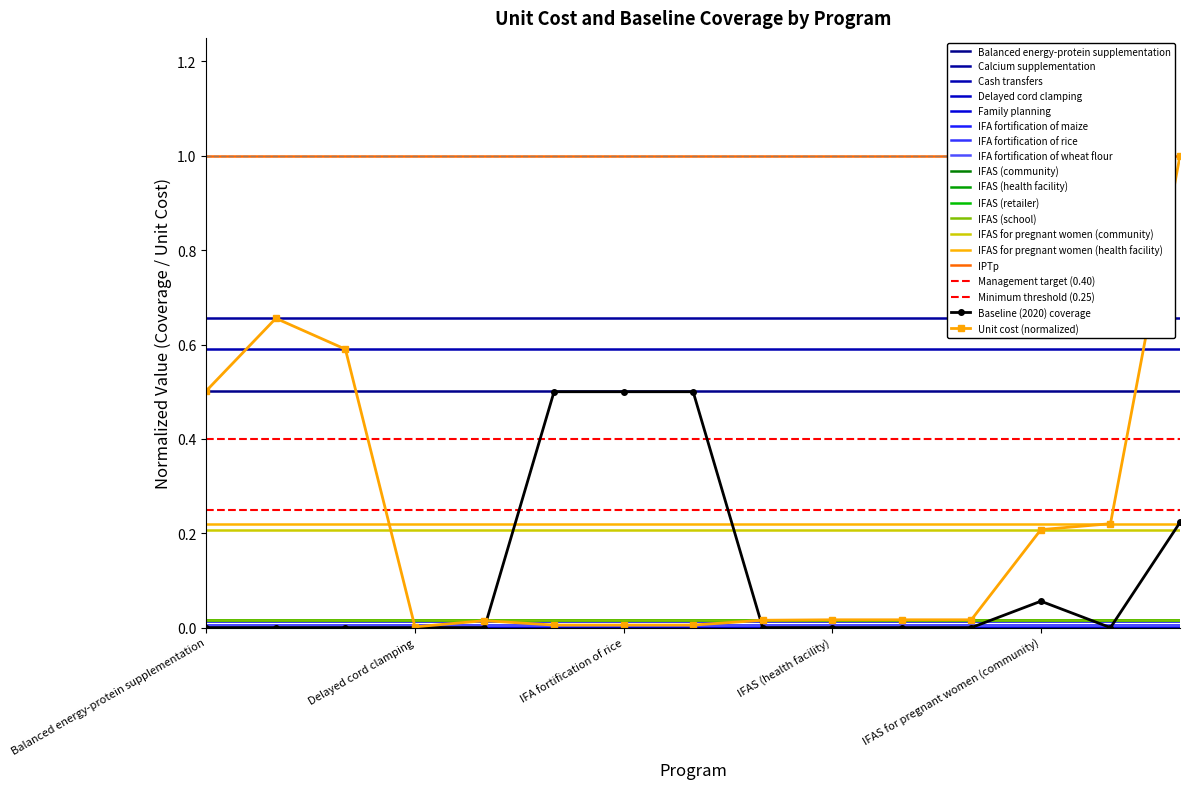

How many categories are shown in the chart?

15